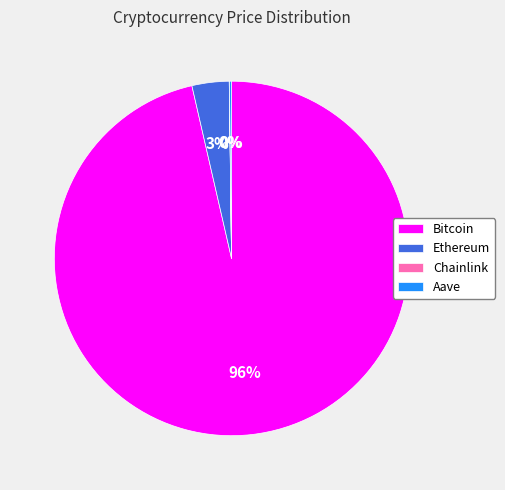

The Ethereum slice represents 3% of the pie. True or false?

True